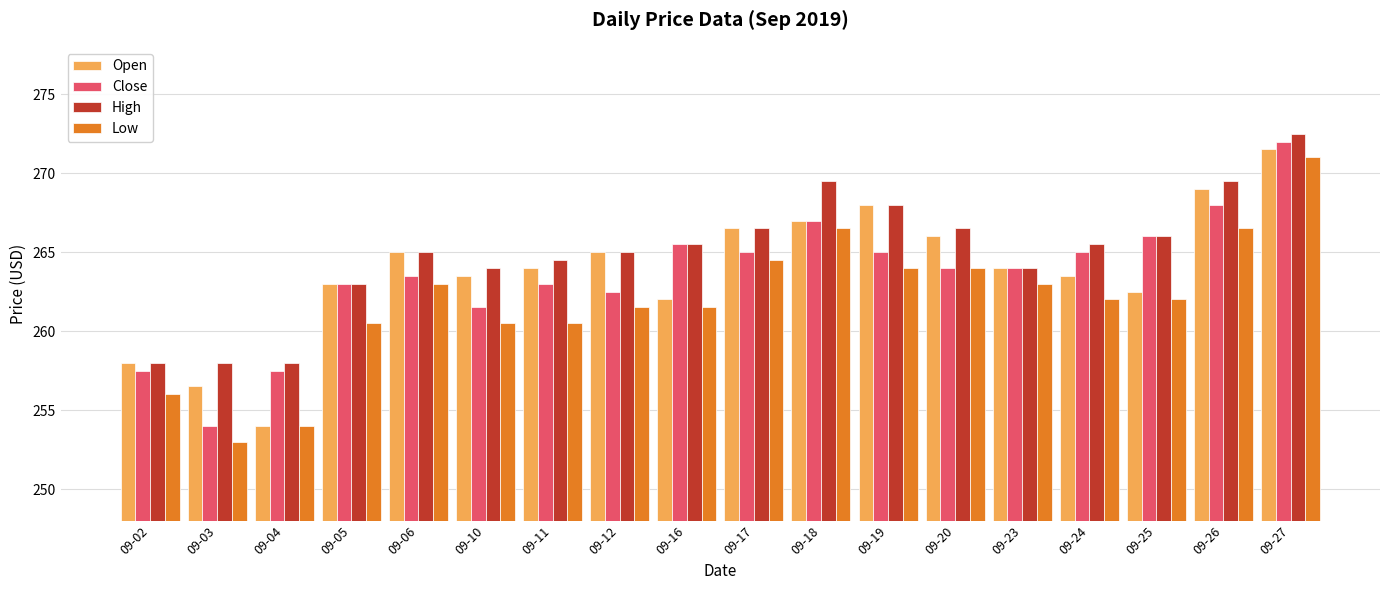

What is the sum of all Close values?

4744.0